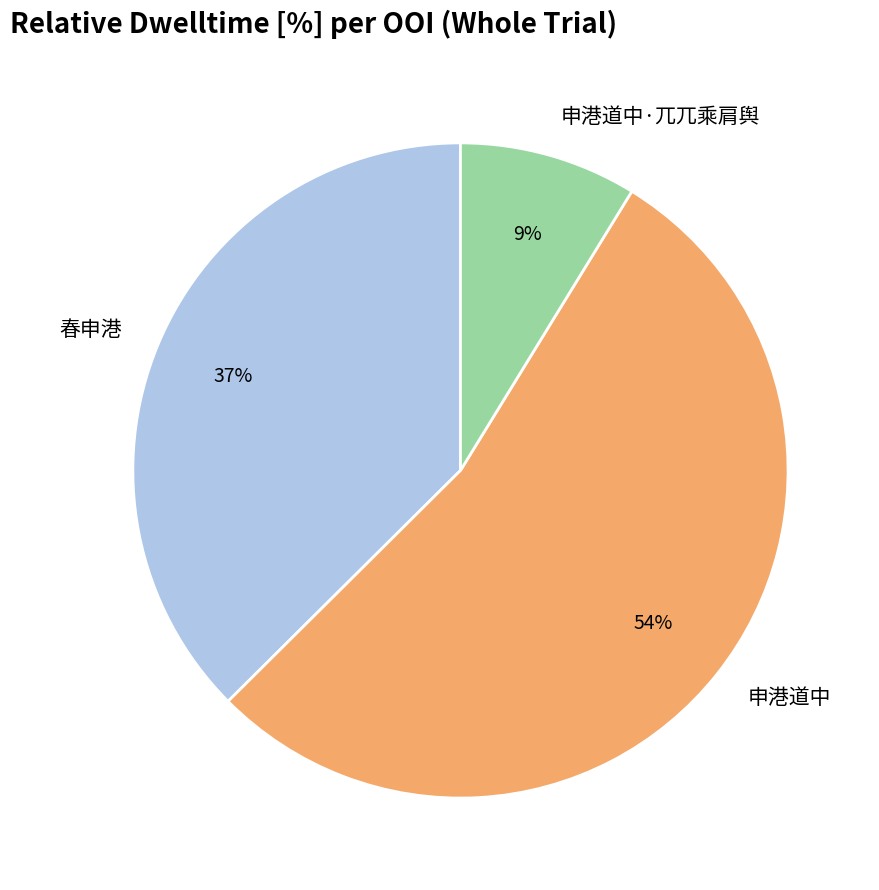

Does 申港道中 represent more than half of the total?

Yes